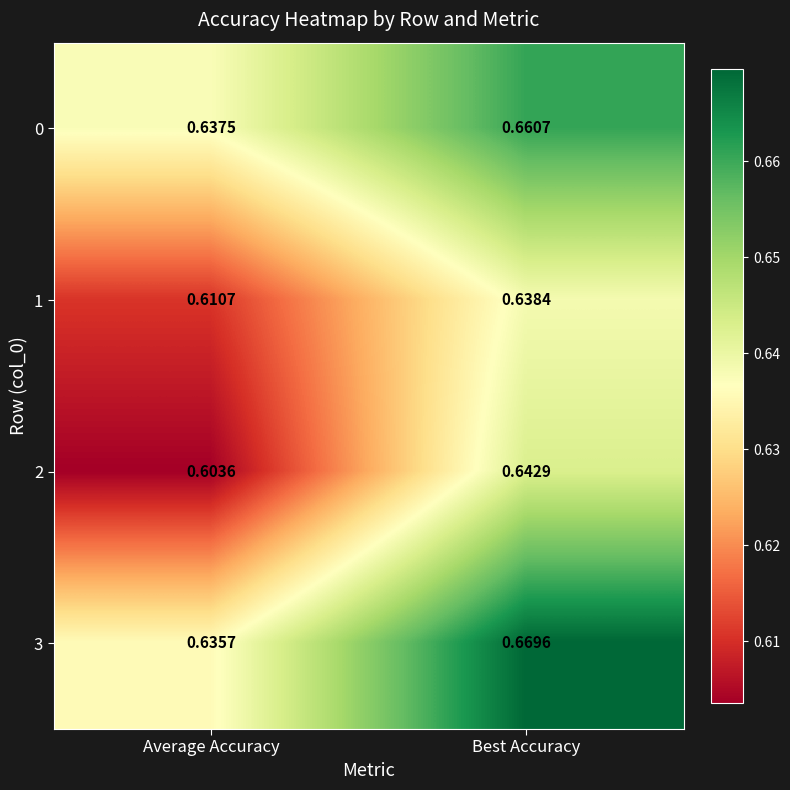

At which category is the sum across all series the highest?

Best Accuracy